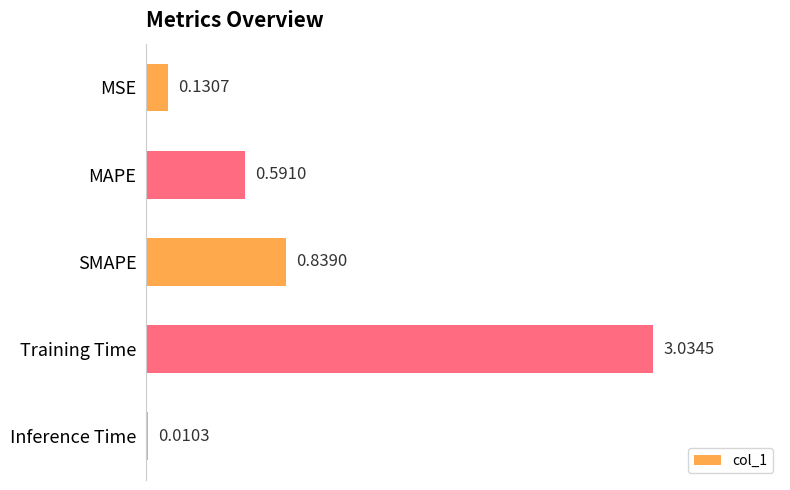

At which category does the chart reach its peak across all series?

Training Time